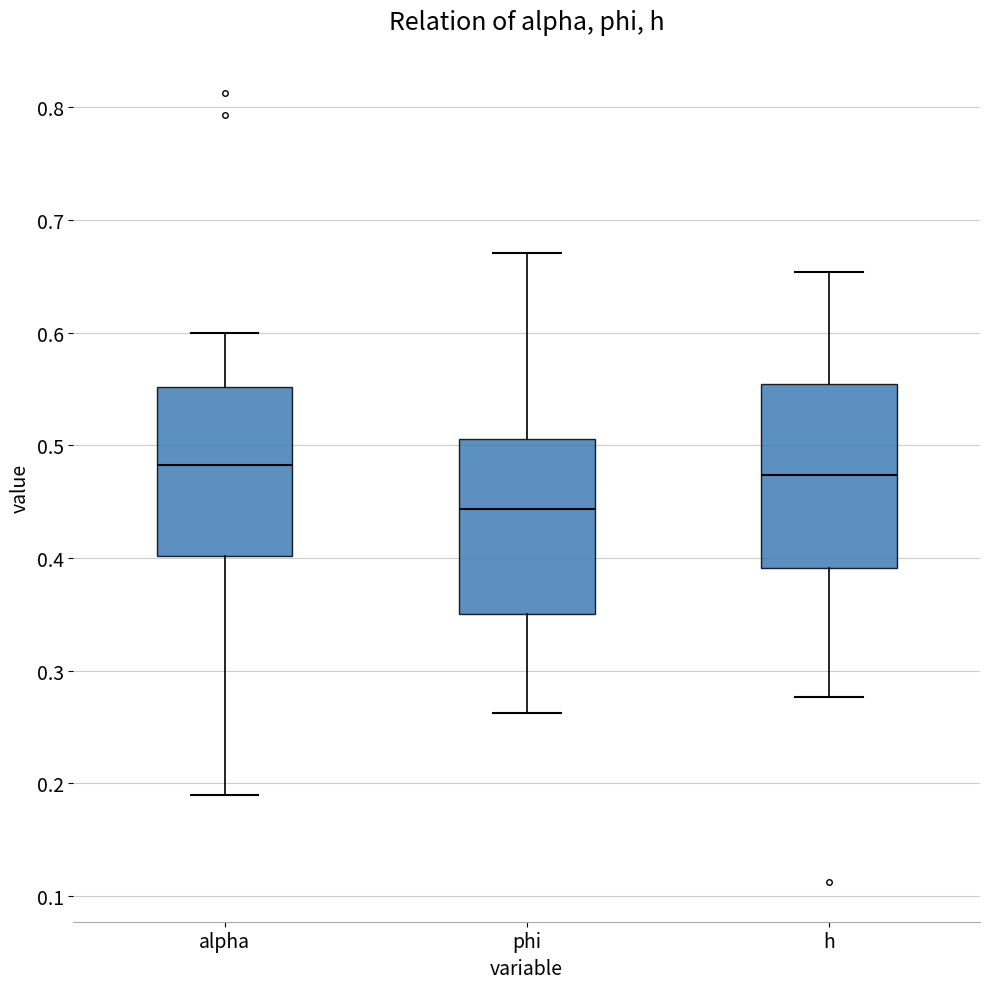

Reading left to right, transcribe this box plot: for each box, give where its median line is, the range the box spans, and where its two whiskers end, as read against the y-axis. The values are not printed on the chart, so give them approximately, as read against the axis.

alpha: median 0.48, box 0.40 to 0.55, whiskers 0.19 to 0.60
phi: median 0.44, box 0.35 to 0.51, whiskers 0.26 to 0.67
h: median 0.47, box 0.39 to 0.55, whiskers 0.28 to 0.65